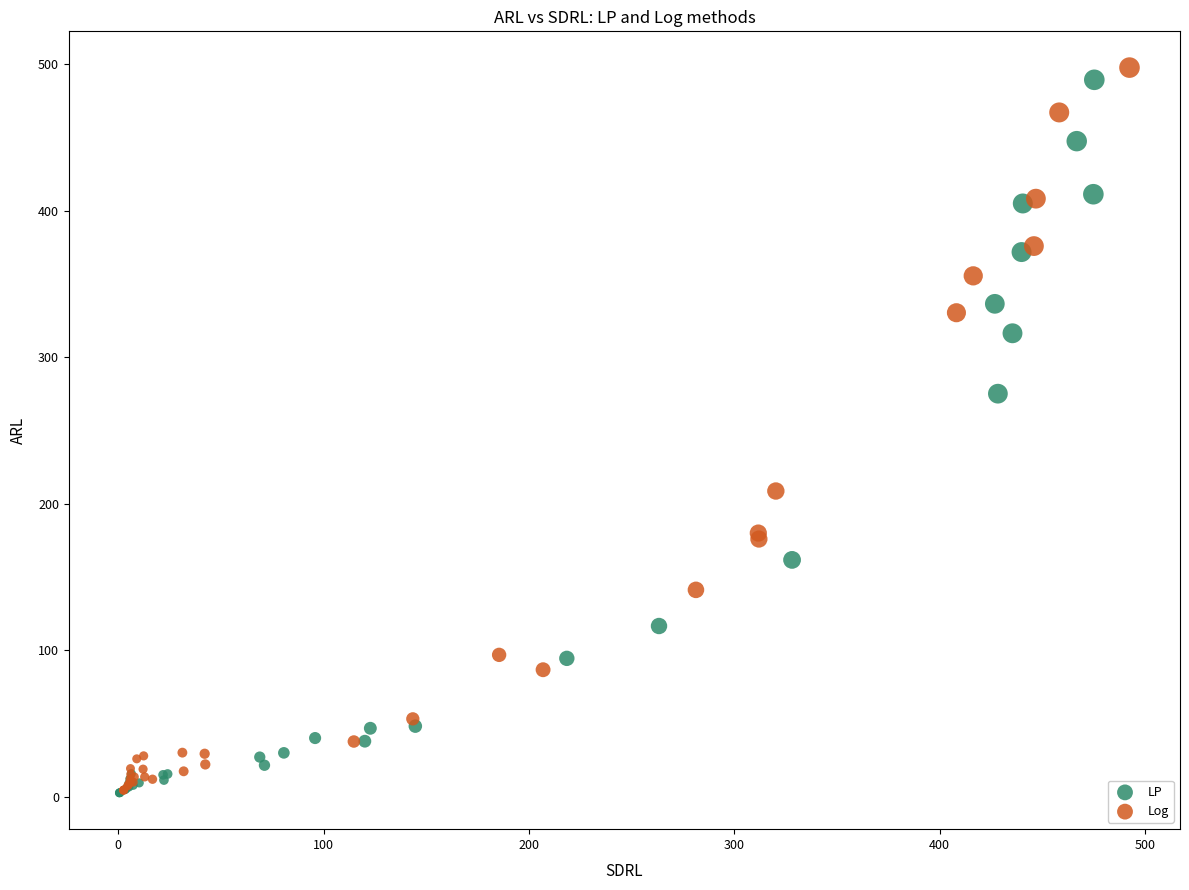

Which series has the widest spread of Y values?

Log